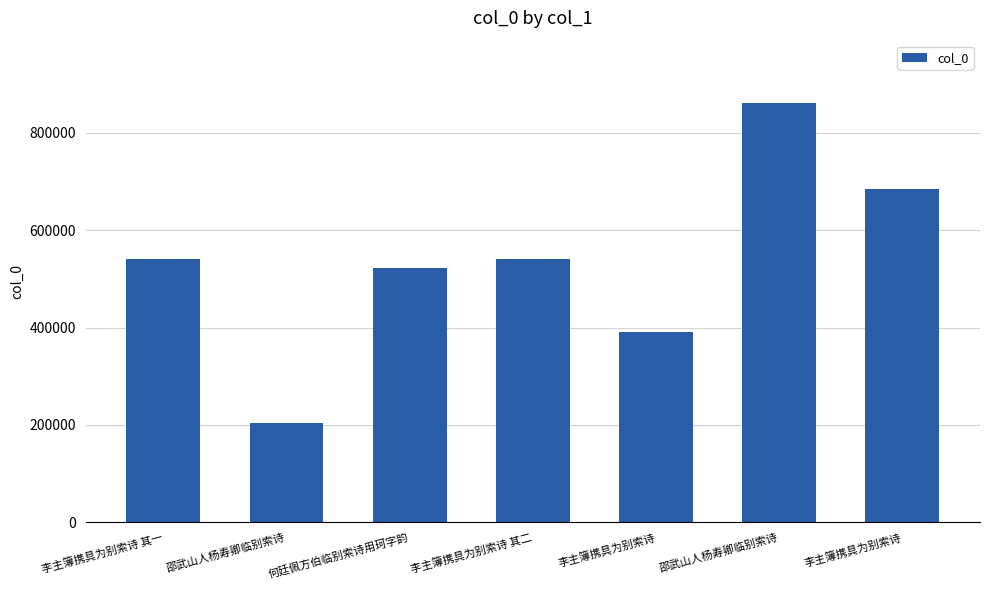

Approximately how many times larger is the value at 李主簿携具为别索诗 compared to 李主簿携具为别索诗 其二?

0.7